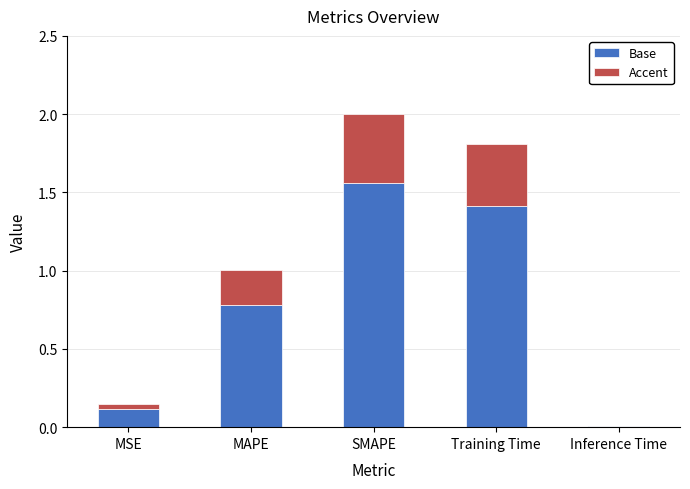

What is the sum of all Base values?

3.9